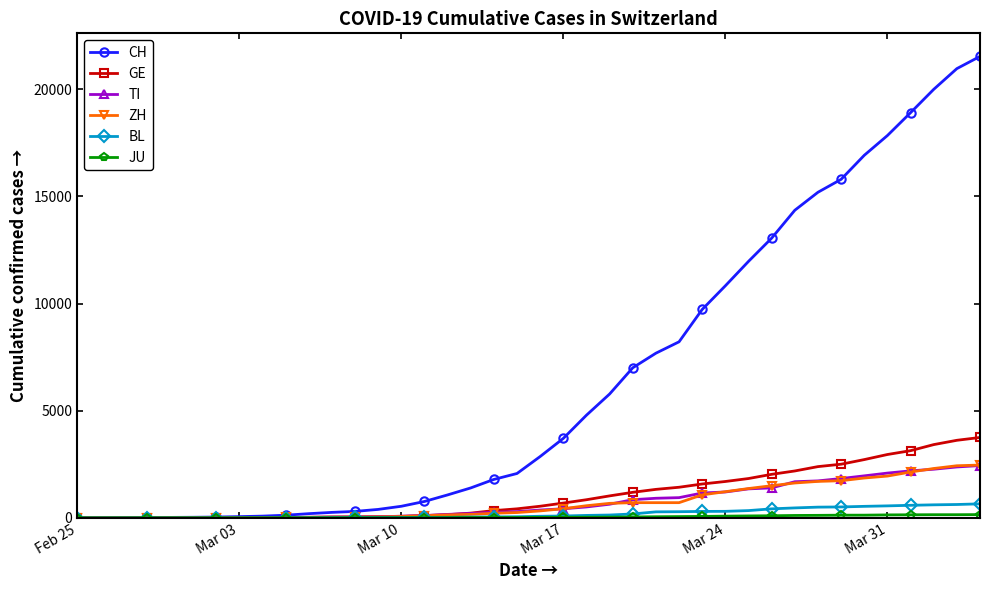

Which series has the largest total across all categories?

CH